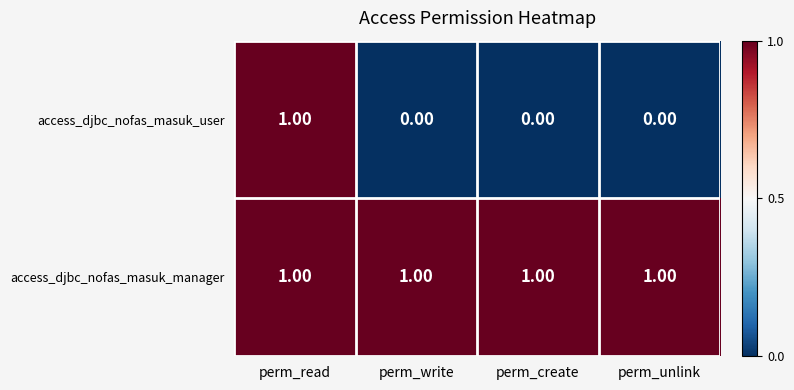

Rank the series by their average value, from lowest to highest.

access_djbc_nofas_masuk_user, access_djbc_nofas_masuk_manager